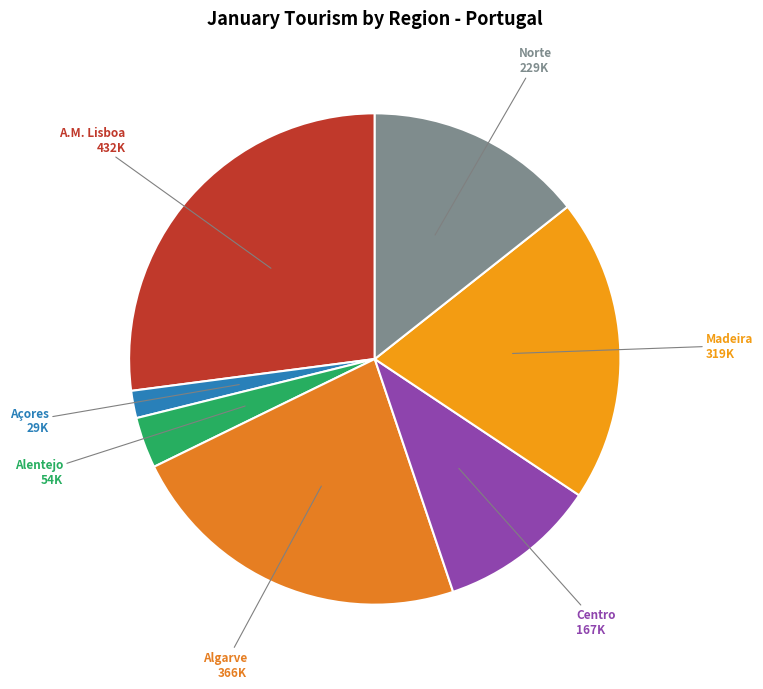

What is the smallest slice in the pie chart?

Açores